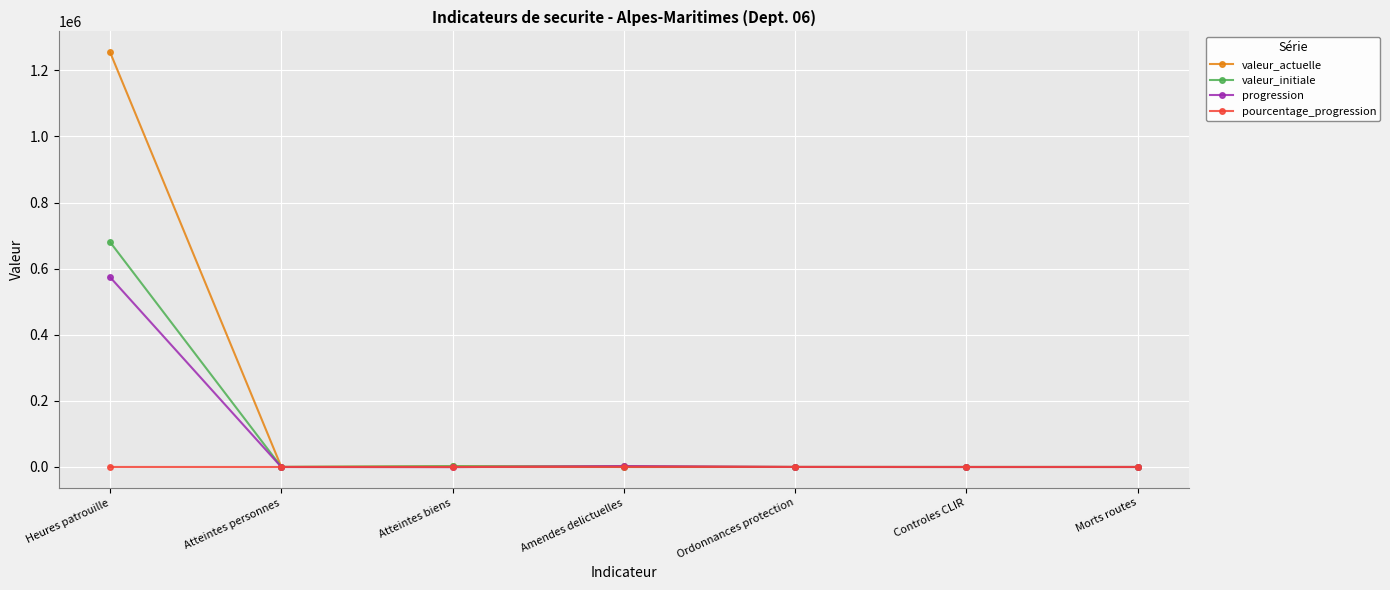

At which category is the sum across all series the highest?

Heures patrouille